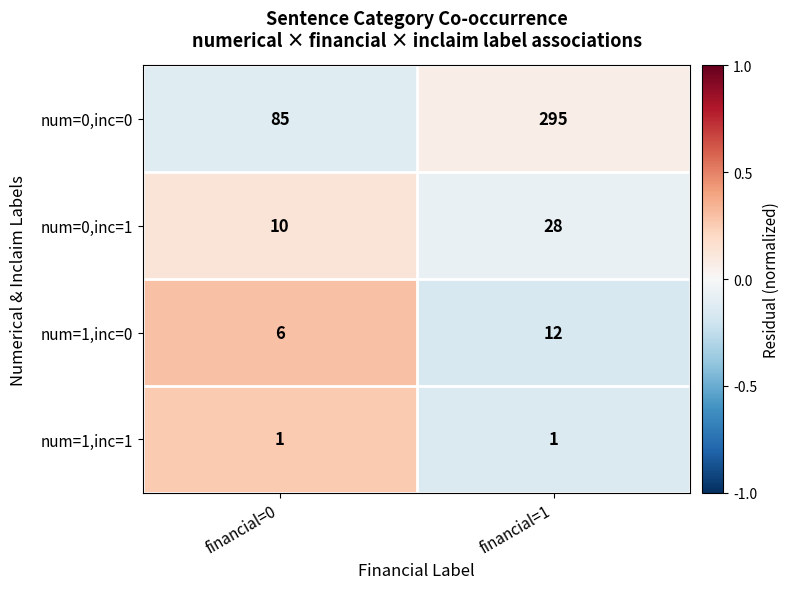

At which category is the sum across all series the highest?

financial=1